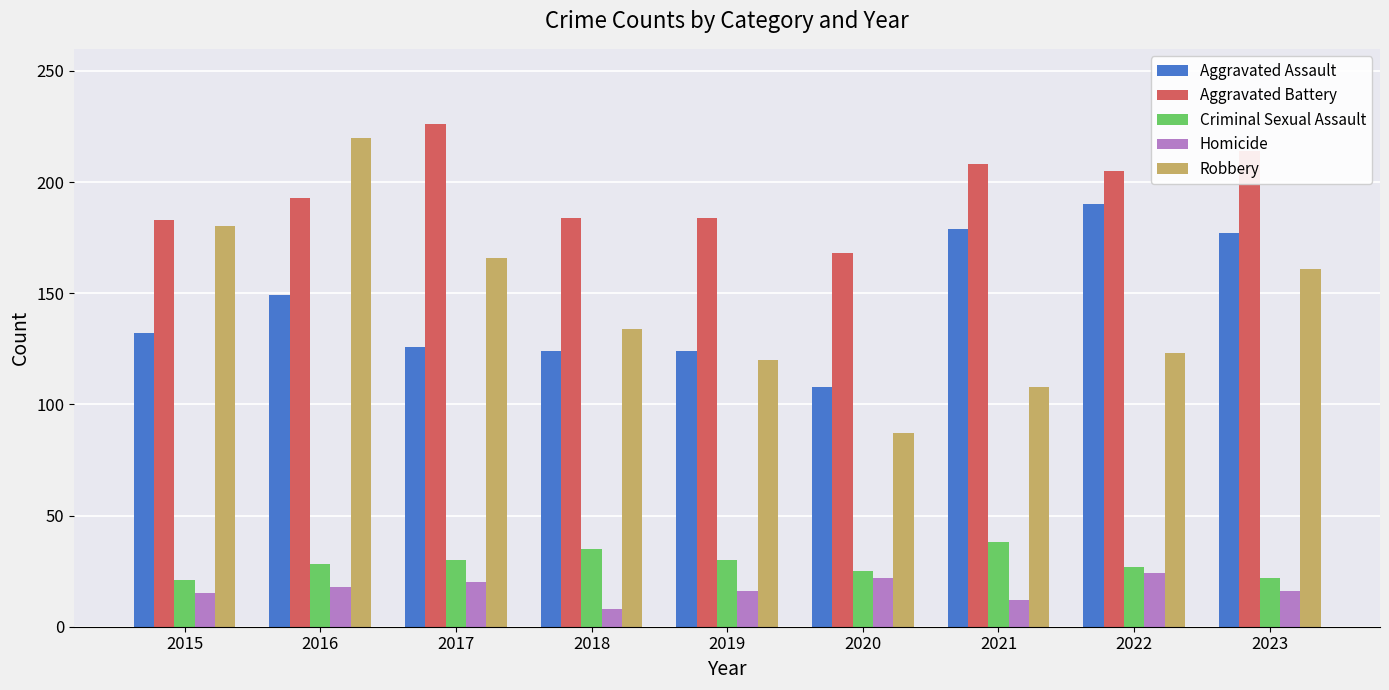

List the series in order of their peak value, lowest first.

Homicide, Criminal Sexual Assault, Aggravated Assault, Robbery, Aggravated Battery